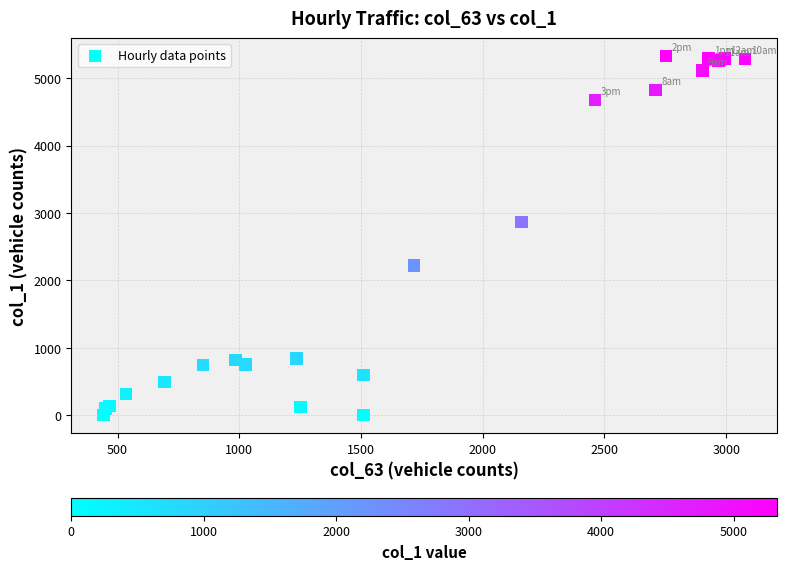

What Y value in the scatter plot is closest to 2664?

2868.9